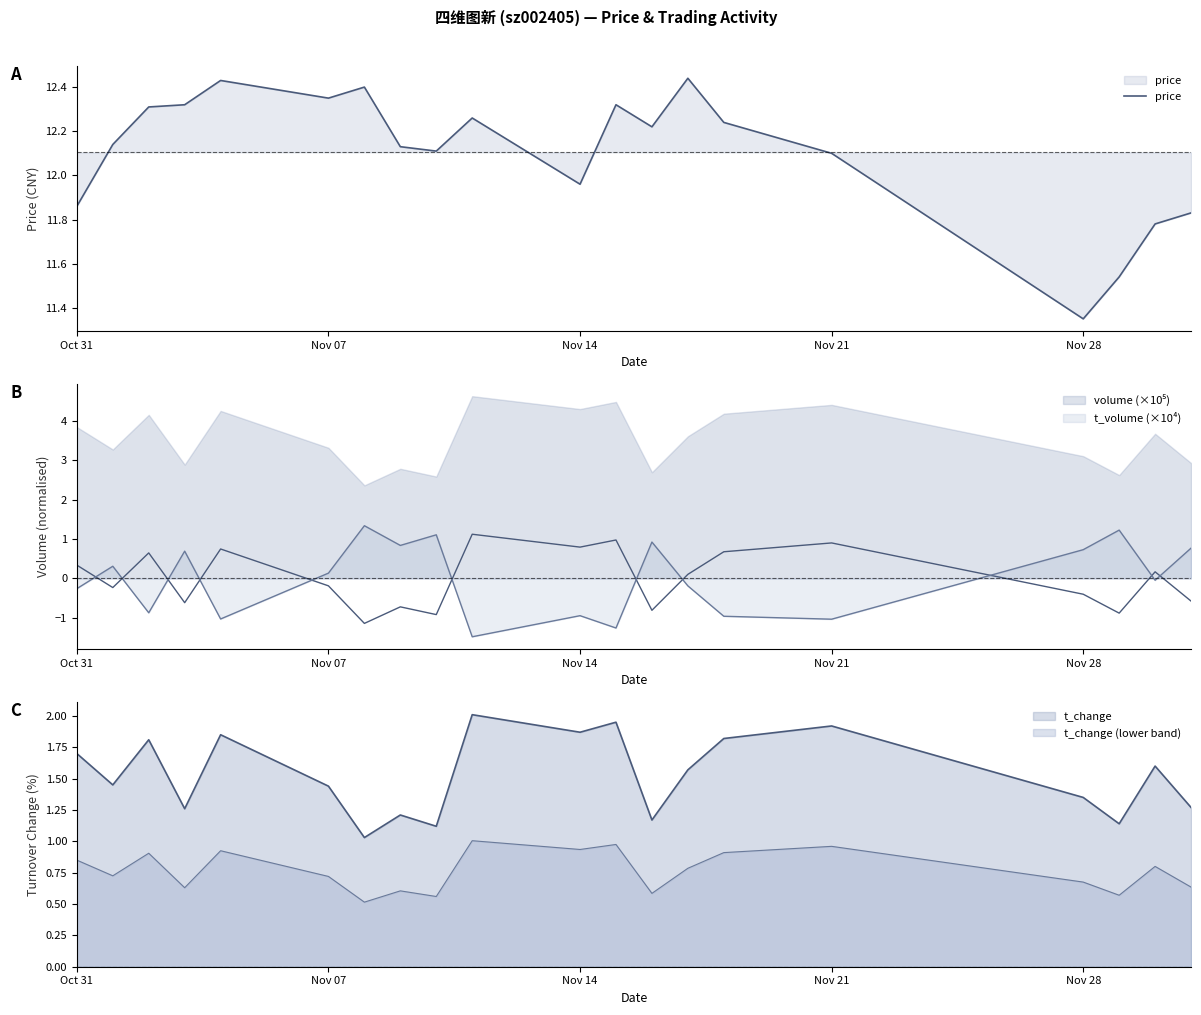

What is the difference between the maximum and second lowest values?

0.9